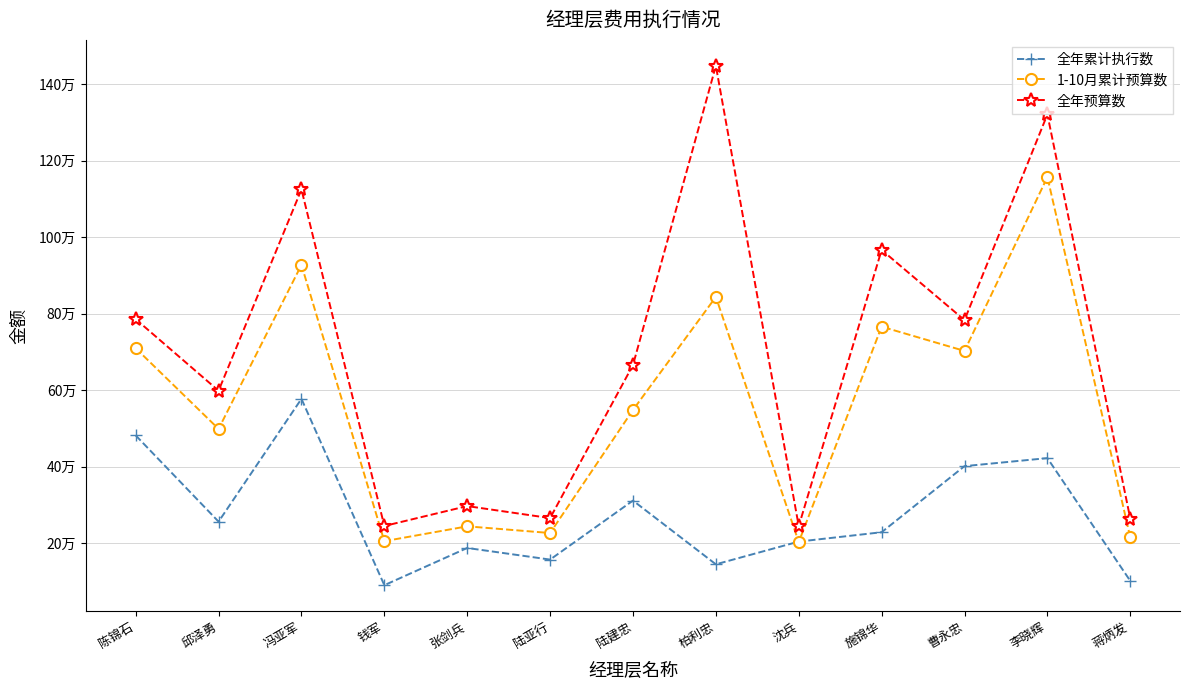

At which label does 全年预算数 first exceed 666100?

陈锦石